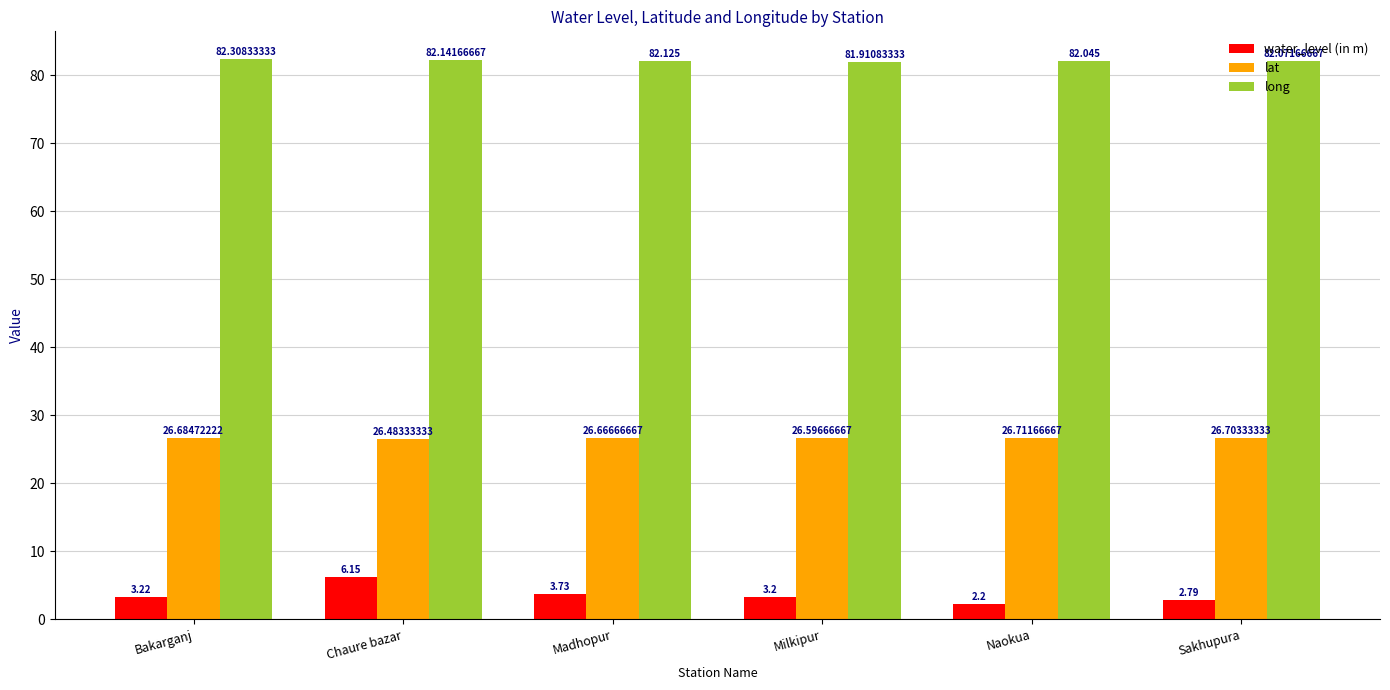

At which category is the sum across all series the highest?

Chaure bazar